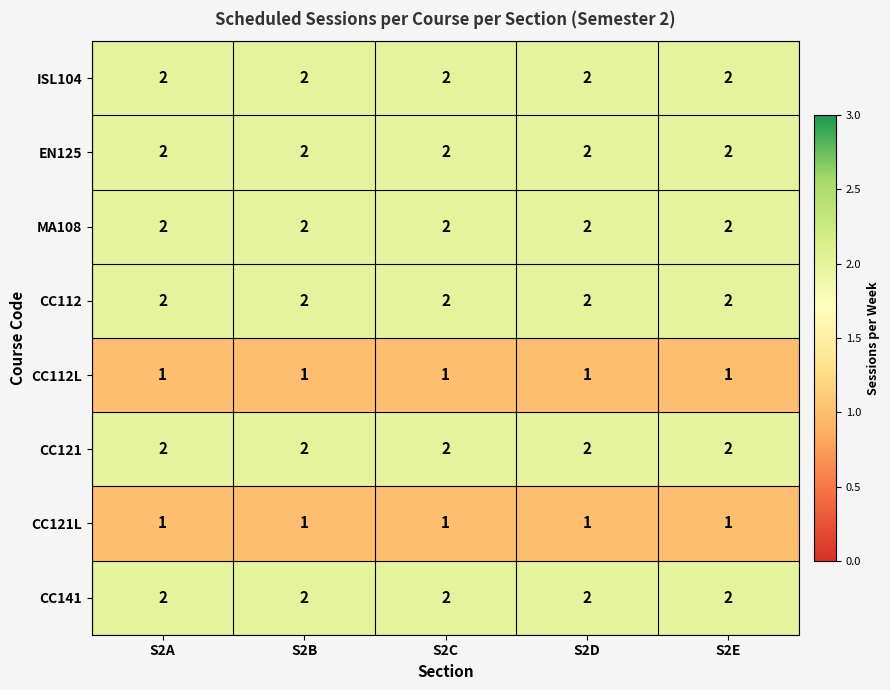

What is the sum of all CC121L values?

5